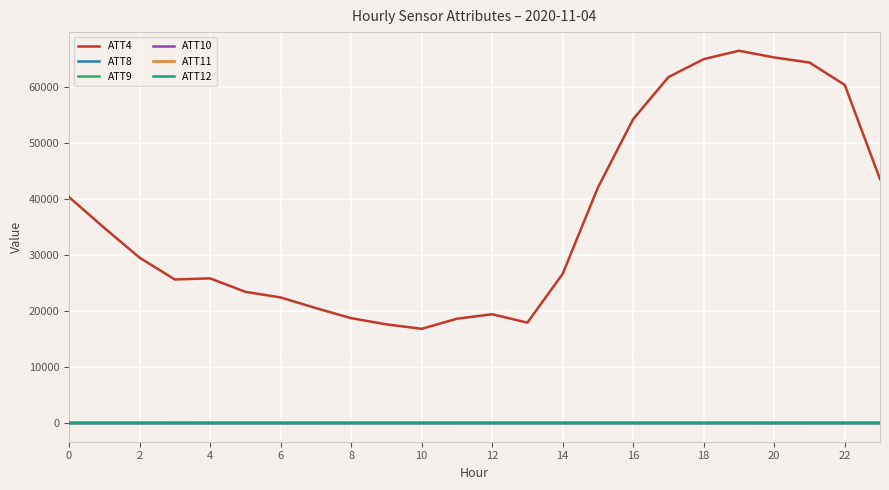

Which series has the largest total across all categories?

ATT4